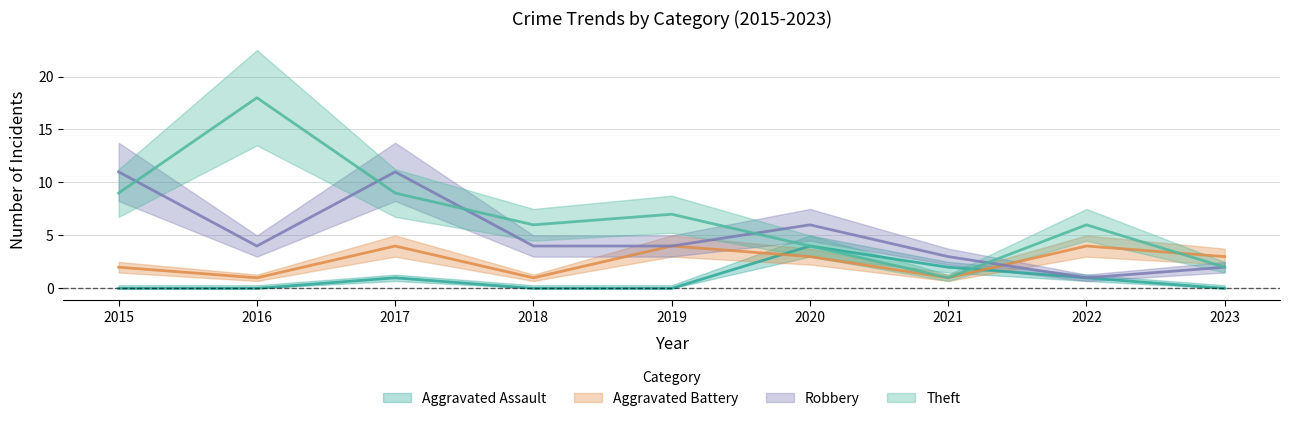

At which category is the sum across all series the highest?

2017